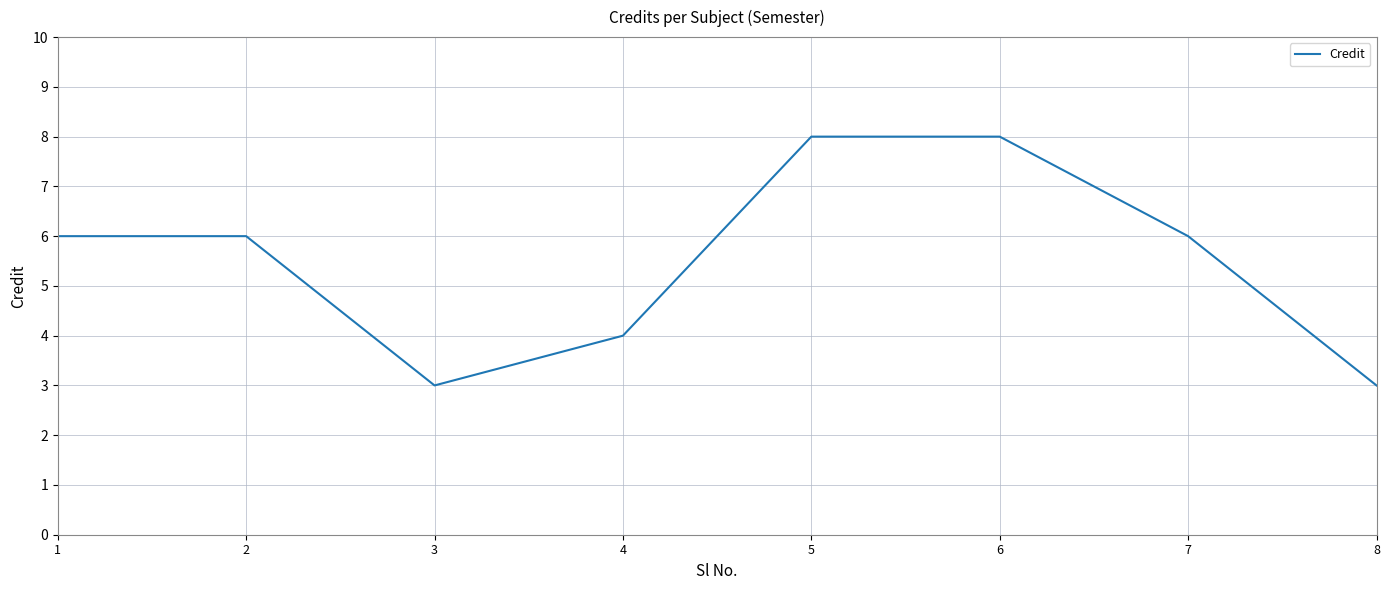

Which has a higher value, 3 or 5?

5